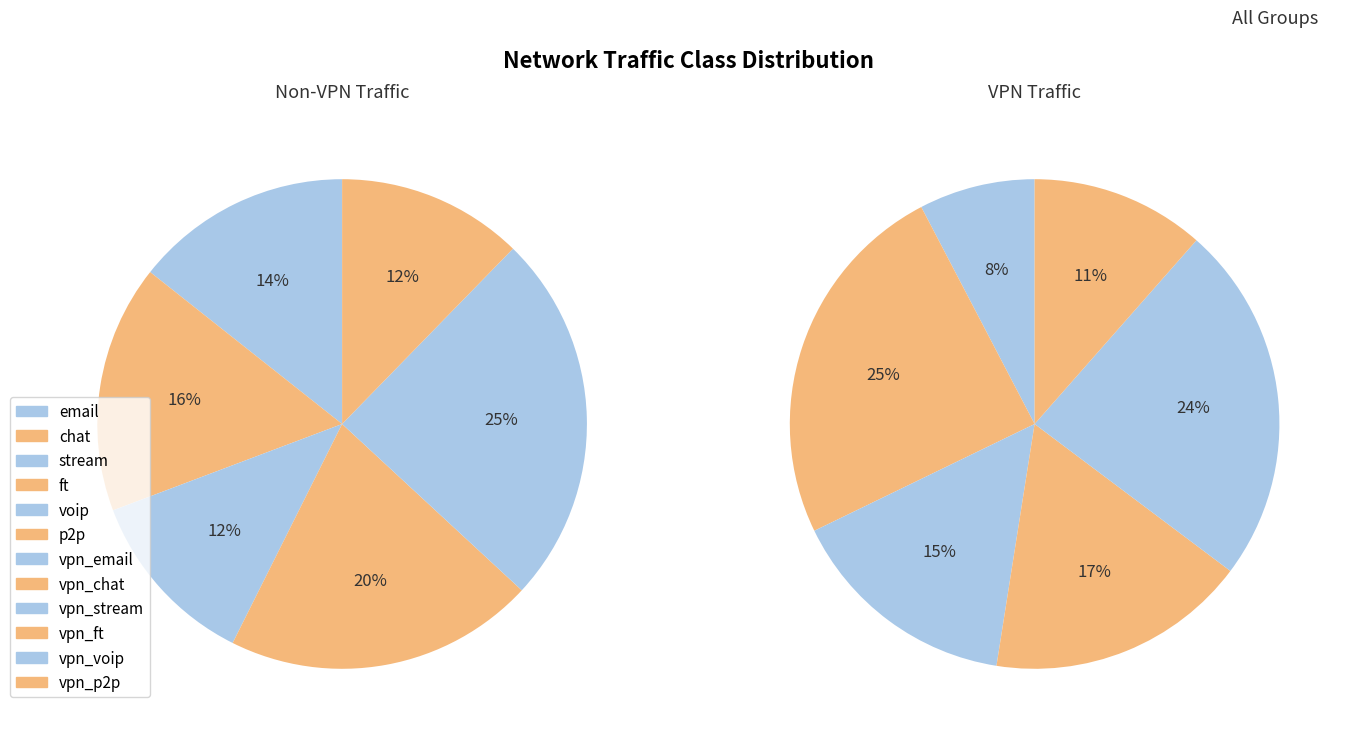

Which has a higher value, vpn_email or chat?

chat